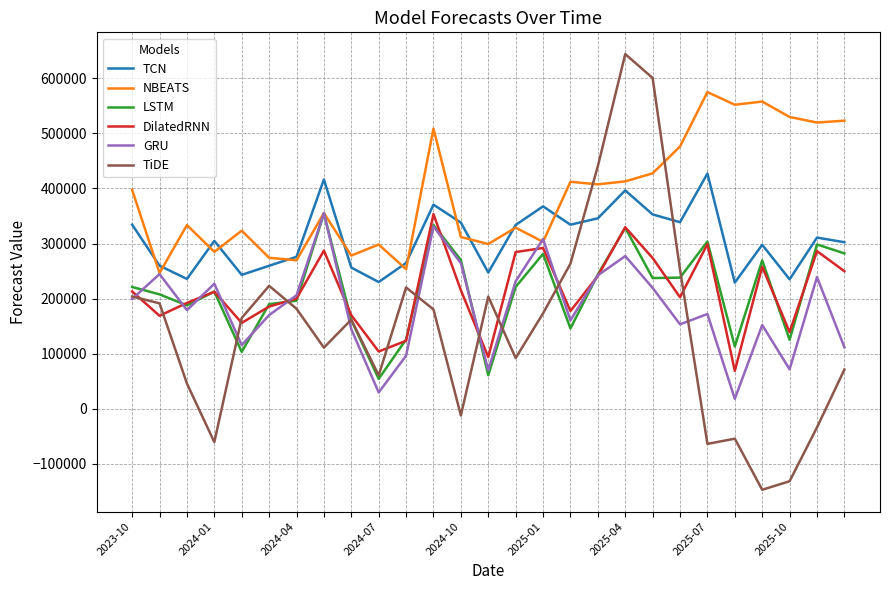

Which series has the largest range (max minus min)?

TiDE